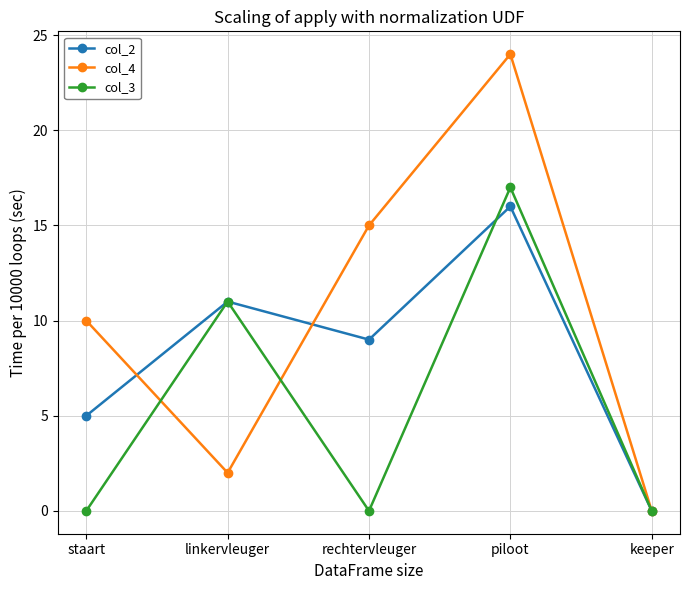

List the series in order of their peak value, lowest first.

col_2, col_3, col_4